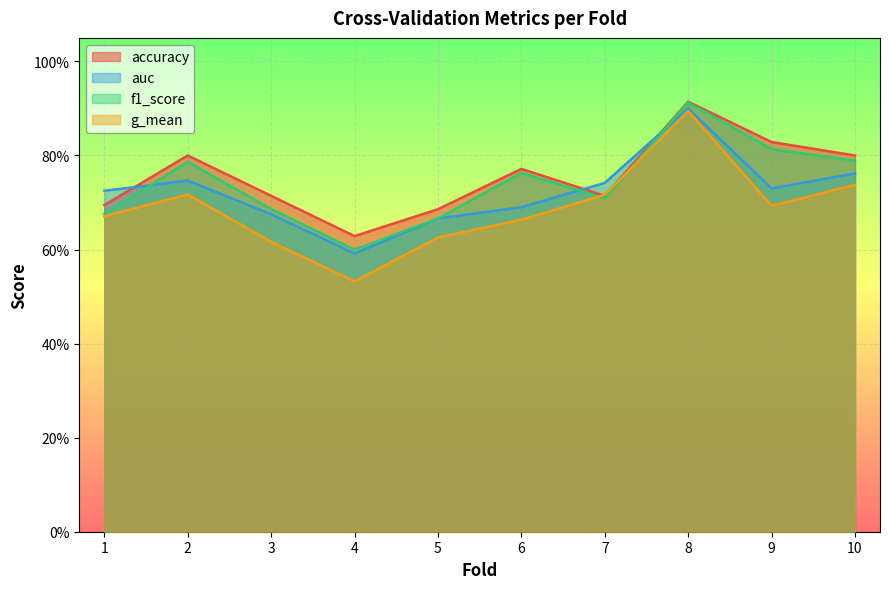

True or false: g_mean and auc intersect in this chart.

False